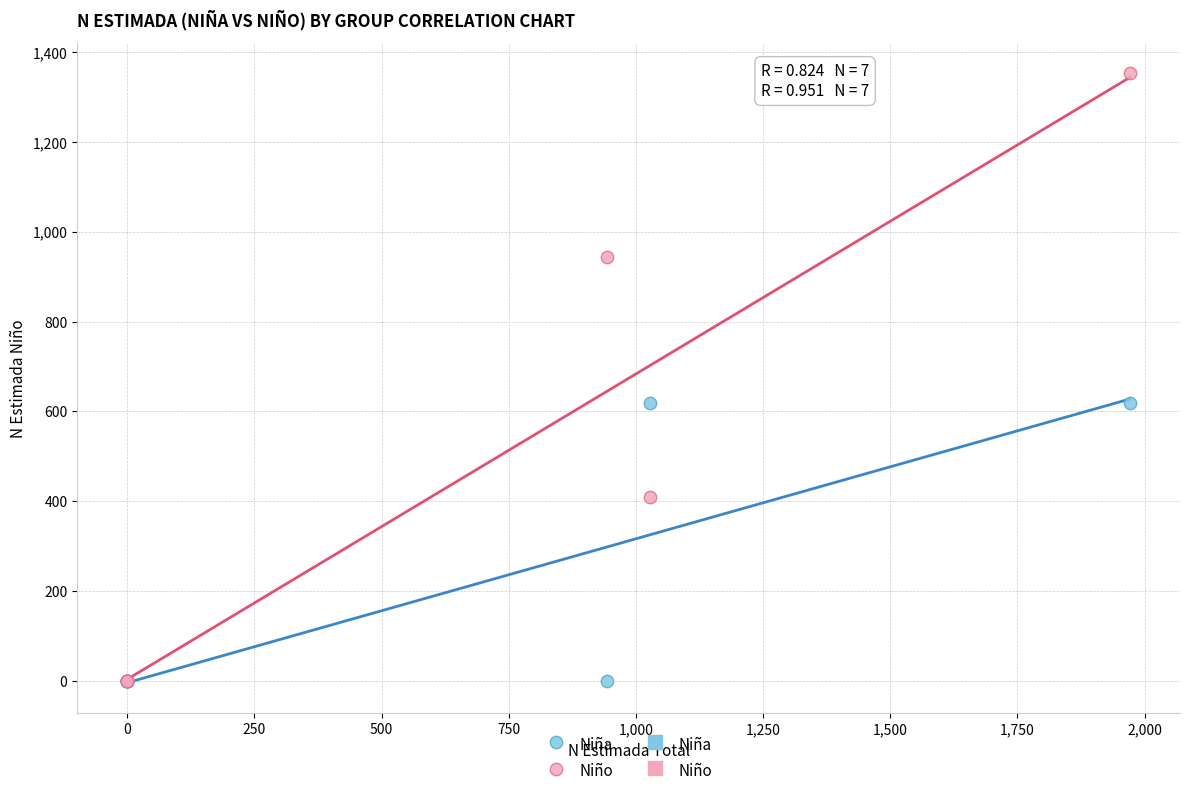

Which series contains the highest Y value?

Niño